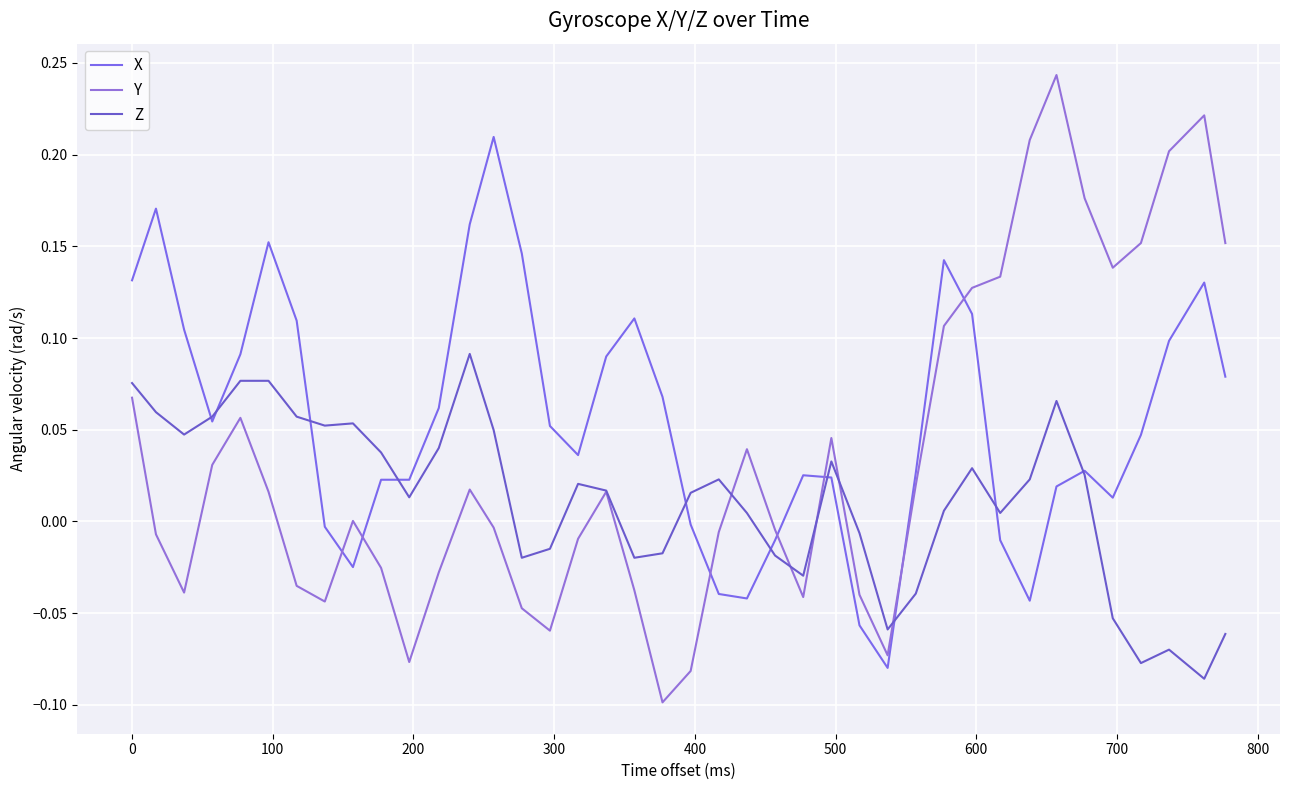

What is the smallest value displayed?

-0.1